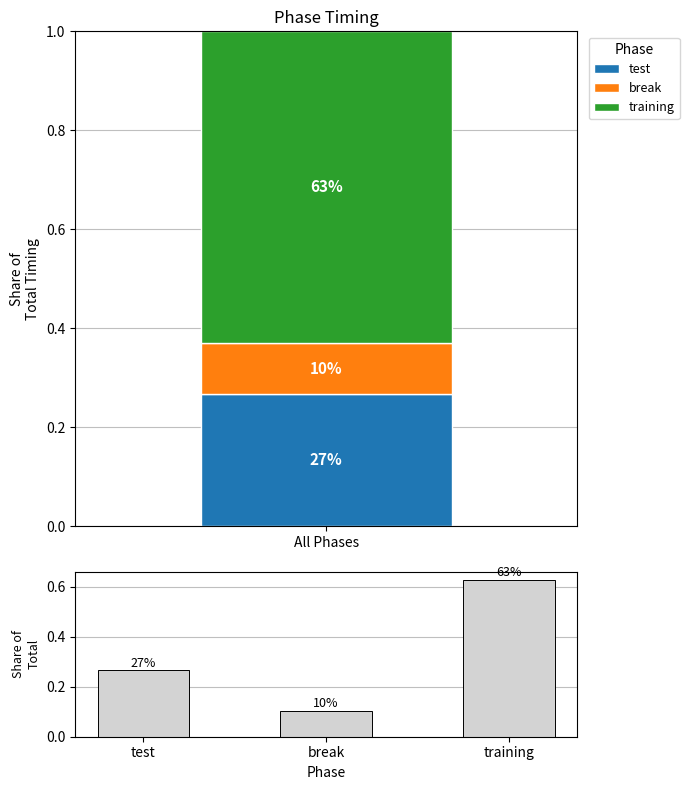

How many bars are there in total?

3